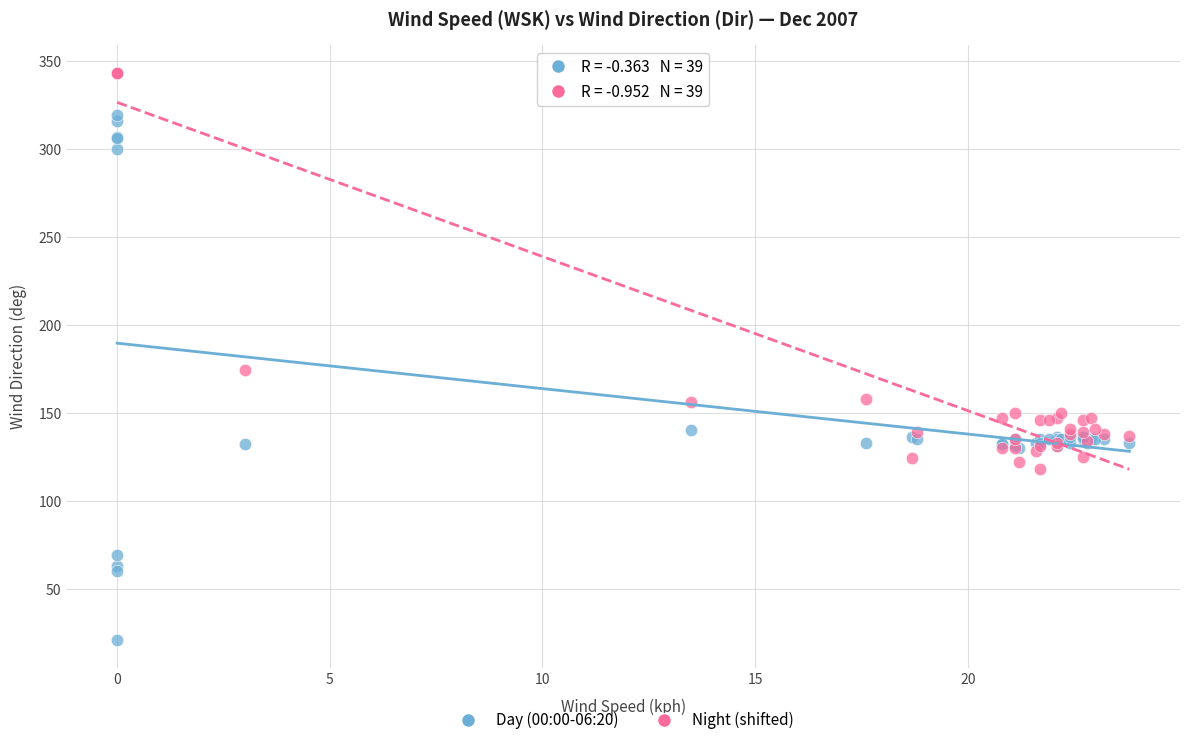

What are all the series names shown in the legend?

Day (00:00-06:20), Night (shifted)